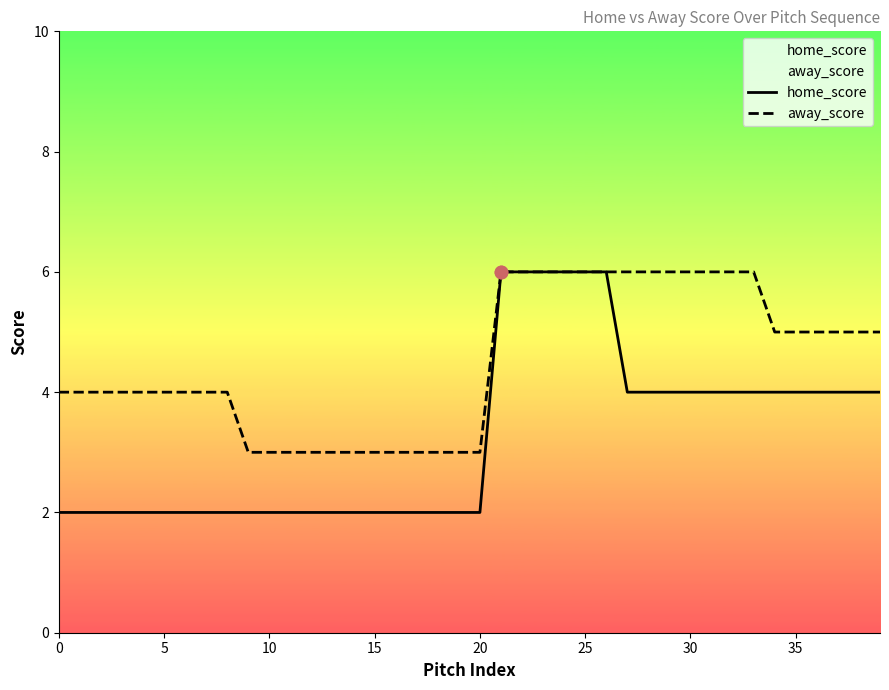

Which series has the largest total across all categories?

away_score